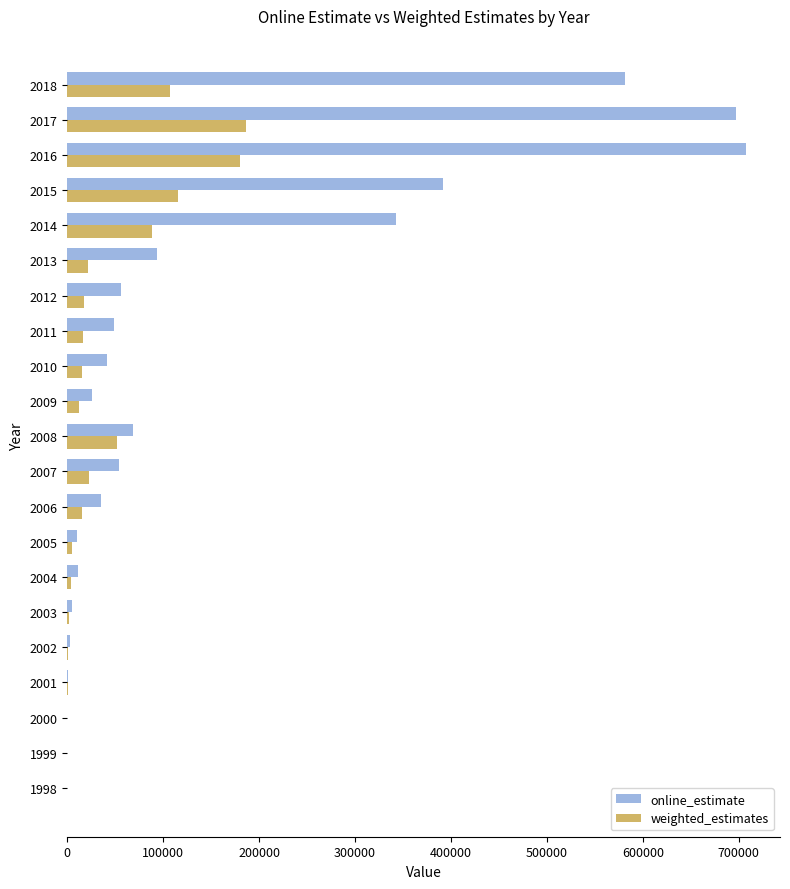

What is the maximum value for online_estimate?

707556.0